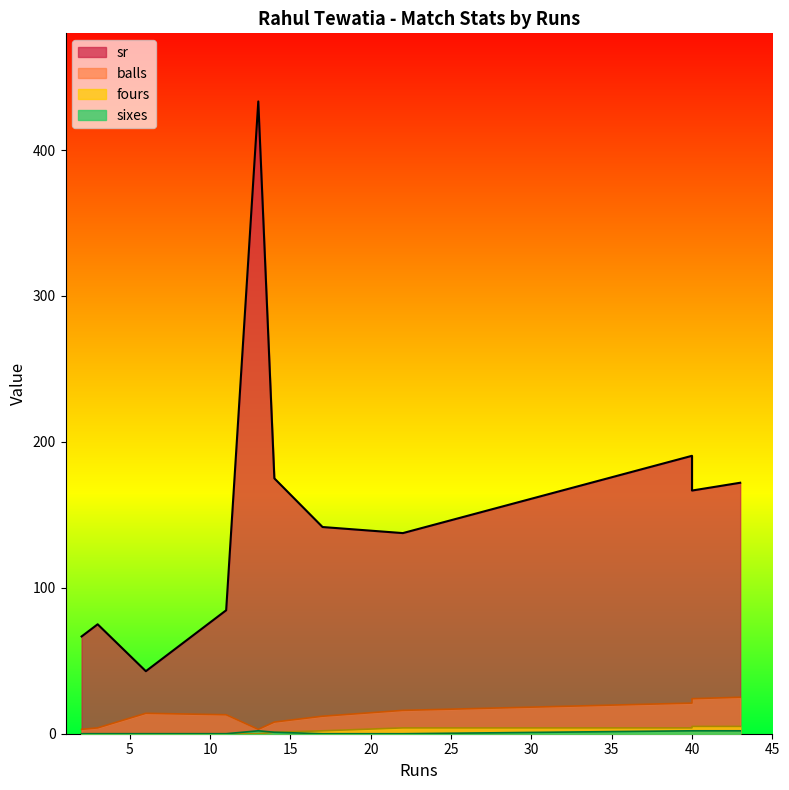

What is the total value across all series at 14?

185.0